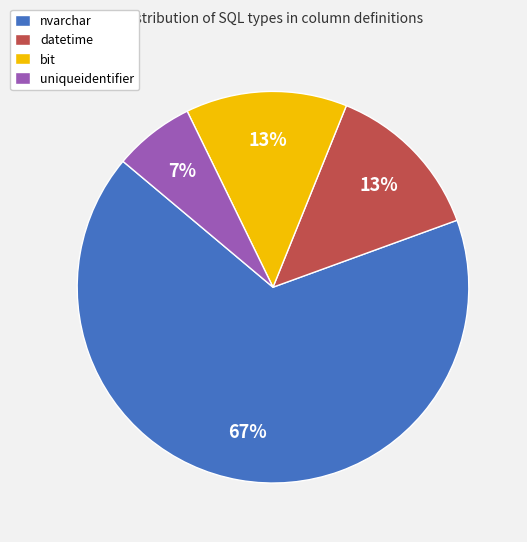

Which slice is the smallest?

uniqueidentifier